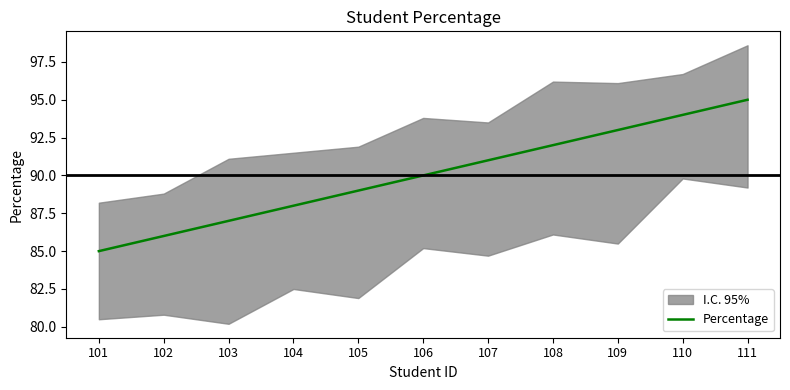

Rank the categories by value from lowest to highest.

101, 102, 103, 104, 105, 106, 107, 108, 109, 110, 111